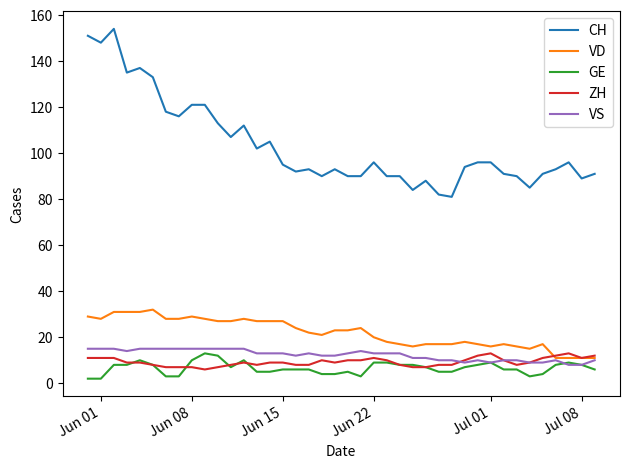

What is the highest value of the ZH series?

13